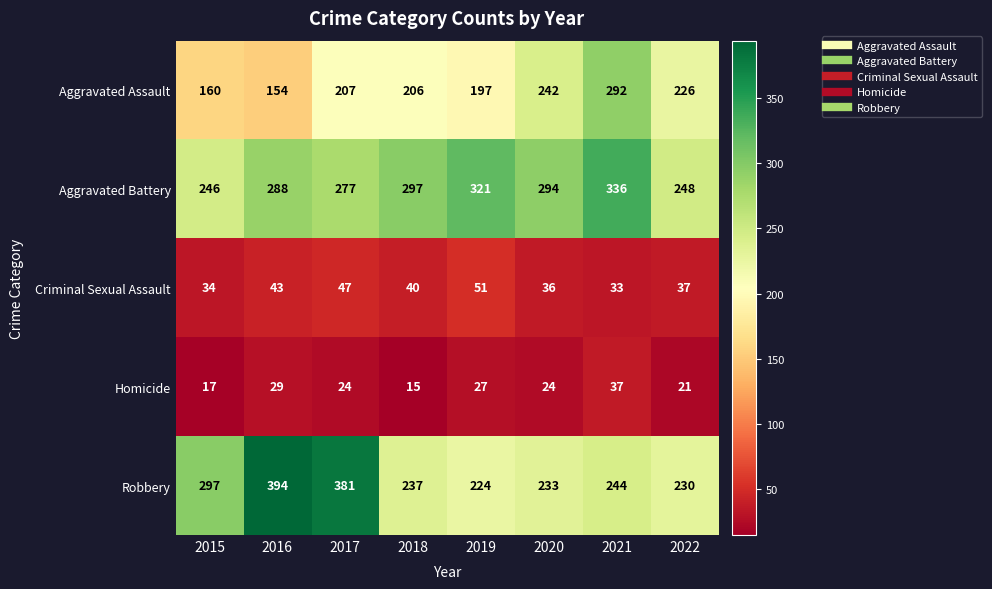

What is the difference between the Criminal Sexual Assault values at 2018 and 2019?

11